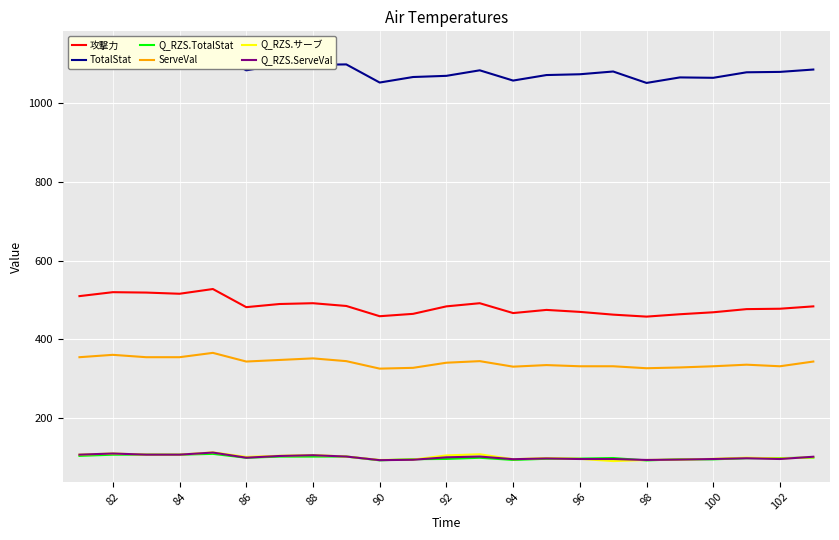

What is the difference between the maximum and second lowest values in the Q_RZS.TotalStat series?

16.4